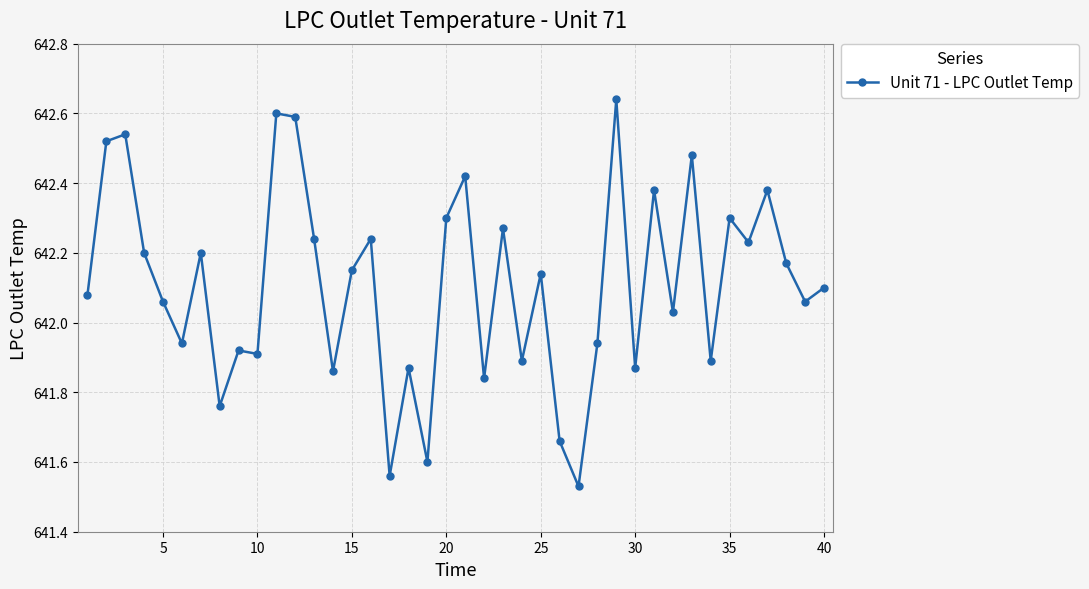

True or false: the data has more than 0 interior local peaks.

True